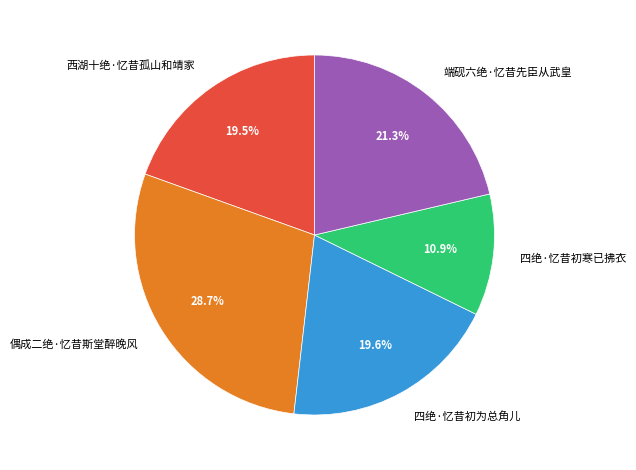

Approximately how many times larger is the value at 四绝·忆昔初寒已拂衣 compared to 偶成二绝·忆昔斯堂醉晚风?

0.4